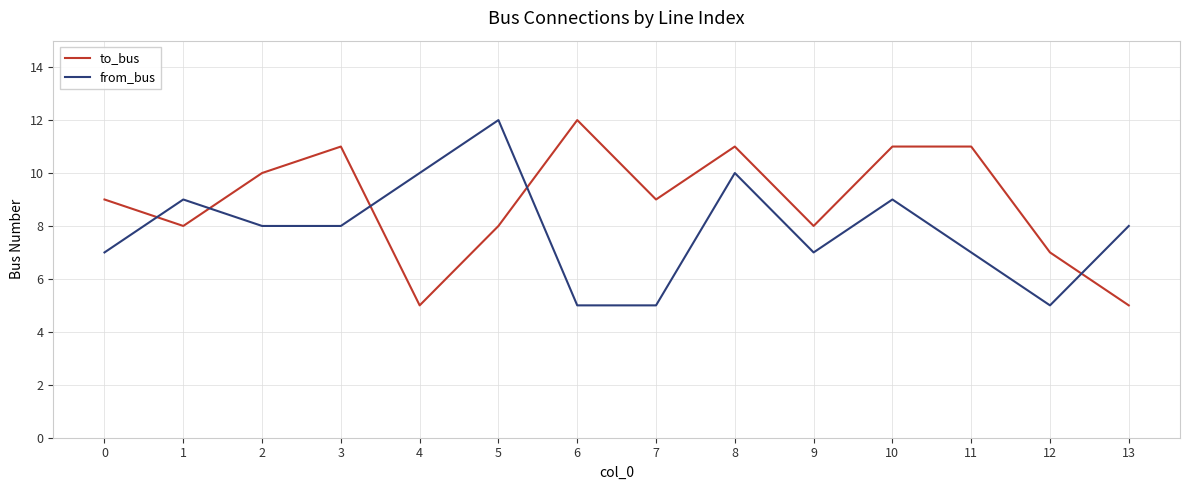

How many from_bus values are between 7 and 9?

8